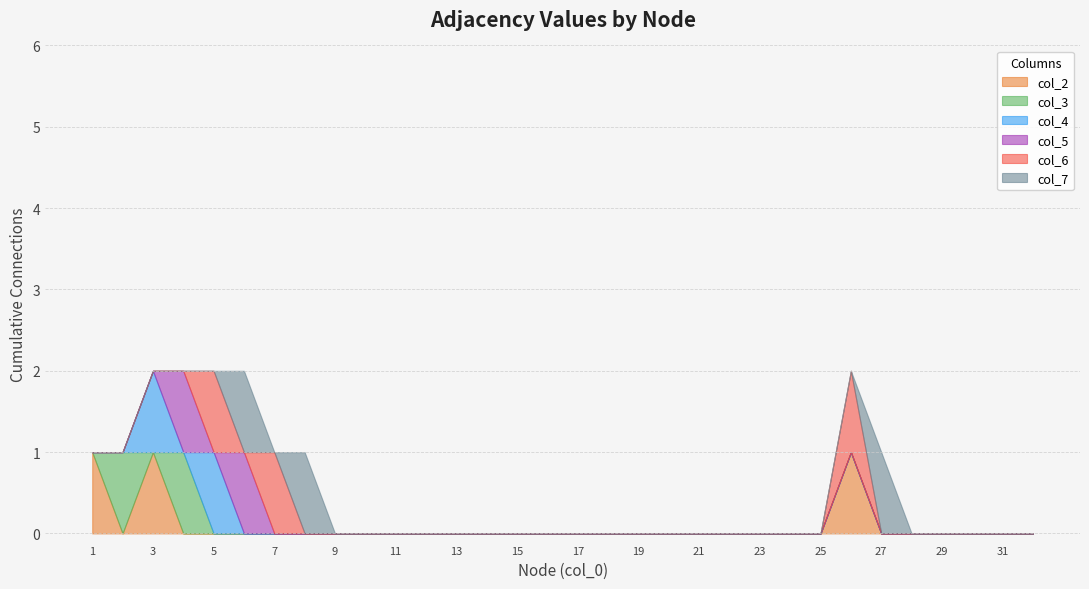

Reading right to left, extract all data points from this chart.

col_2: 32=0	31=0	30=0	29=0	28=0	27=0	26=1	25=0	24=0	23=0	22=0	21=0	20=0	19=0	18=0	17=0	16=0	15=0	14=0	13=0	12=0	11=0	10=0	9=0	8=0	7=0	6=0	5=0	4=0	3=1	2=0	1=1
col_3: 32=0	31=0	30=0	29=0	28=0	27=0	26=0	25=0	24=0	23=0	22=0	21=0	20=0	19=0	18=0	17=0	16=0	15=0	14=0	13=0	12=0	11=0	10=0	9=0	8=0	7=0	6=0	5=0	4=1	3=0	2=1	1=0
col_4: 32=0	31=0	30=0	29=0	28=0	27=0	26=0	25=0	24=0	23=0	22=0	21=0	20=0	19=0	18=0	17=0	16=0	15=0	14=0	13=0	12=0	11=0	10=0	9=0	8=0	7=0	6=0	5=1	4=0	3=1	2=0	1=0
col_5: 32=0	31=0	30=0	29=0	28=0	27=0	26=0	25=0	24=0	23=0	22=0	21=0	20=0	19=0	18=0	17=0	16=0	15=0	14=0	13=0	12=0	11=0	10=0	9=0	8=0	7=0	6=1	5=0	4=1	3=0	2=0	1=0
col_6: 32=0	31=0	30=0	29=0	28=0	27=0	26=1	25=0	24=0	23=0	22=0	21=0	20=0	19=0	18=0	17=0	16=0	15=0	14=0	13=0	12=0	11=0	10=0	9=0	8=0	7=1	6=0	5=1	4=0	3=0	2=0	1=0
col_7: 32=0	31=0	30=0	29=0	28=0	27=1	26=0	25=0	24=0	23=0	22=0	21=0	20=0	19=0	18=0	17=0	16=0	15=0	14=0	13=0	12=0	11=0	10=0	9=0	8=1	7=0	6=1	5=0	4=0	3=0	2=0	1=0